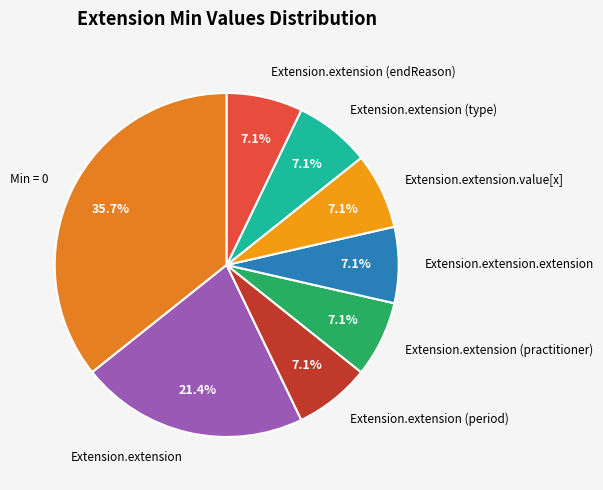

Which has a higher value, Min = 0 or Extension.extension (practitioner)?

Min = 0